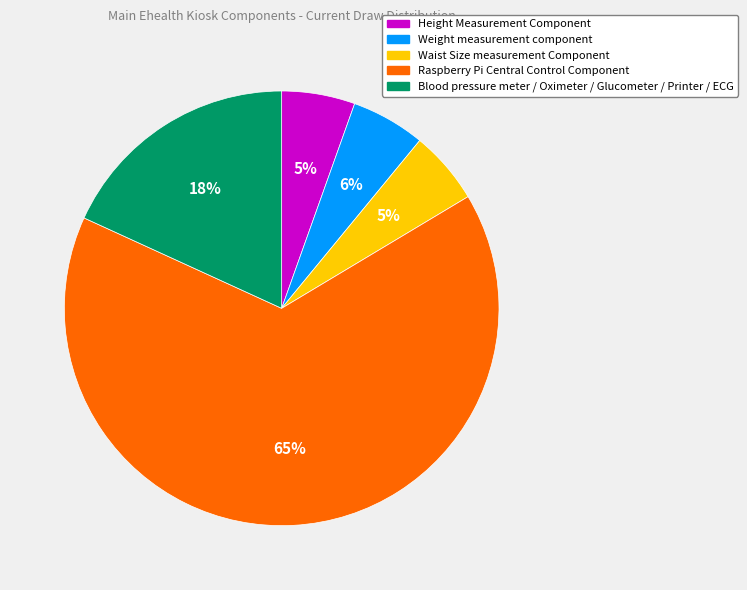

Is the sum of Raspberry Pi Central Control Component and Height Measurement Component greater than half?

Yes